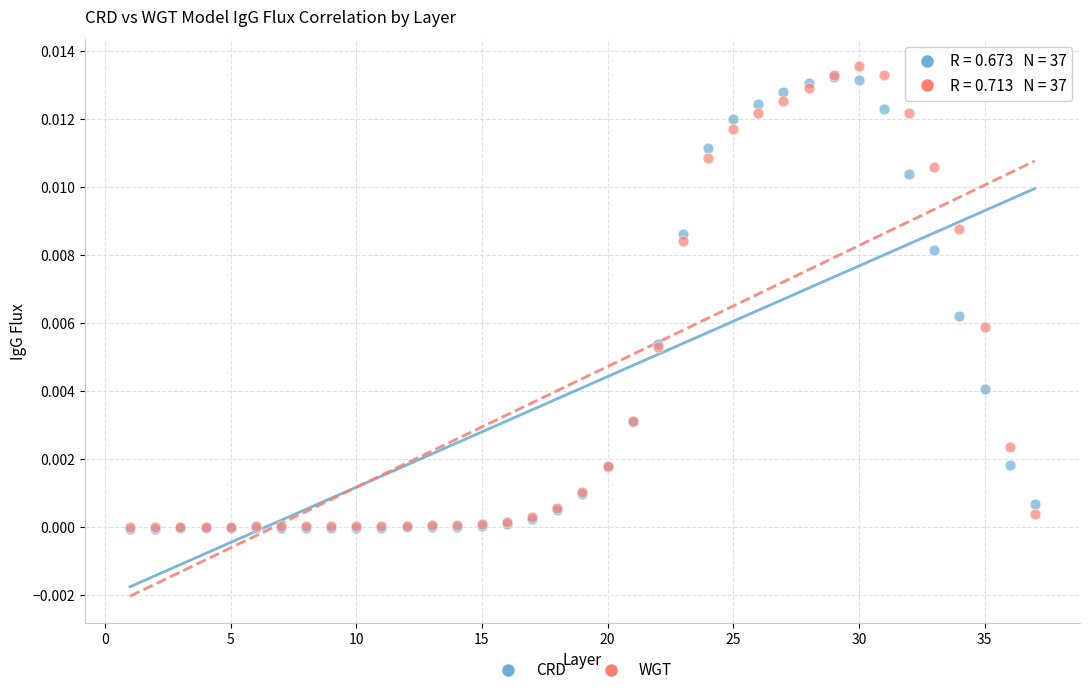

What are all the series names shown in the legend?

CRD, WGT